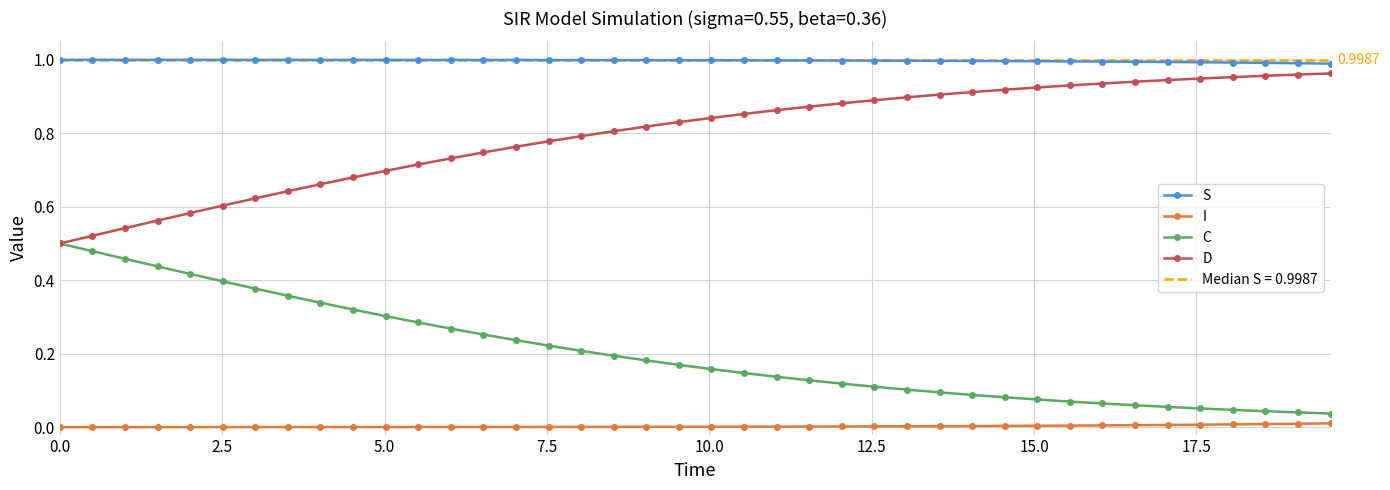

True or false: C and S cross at least once.

False